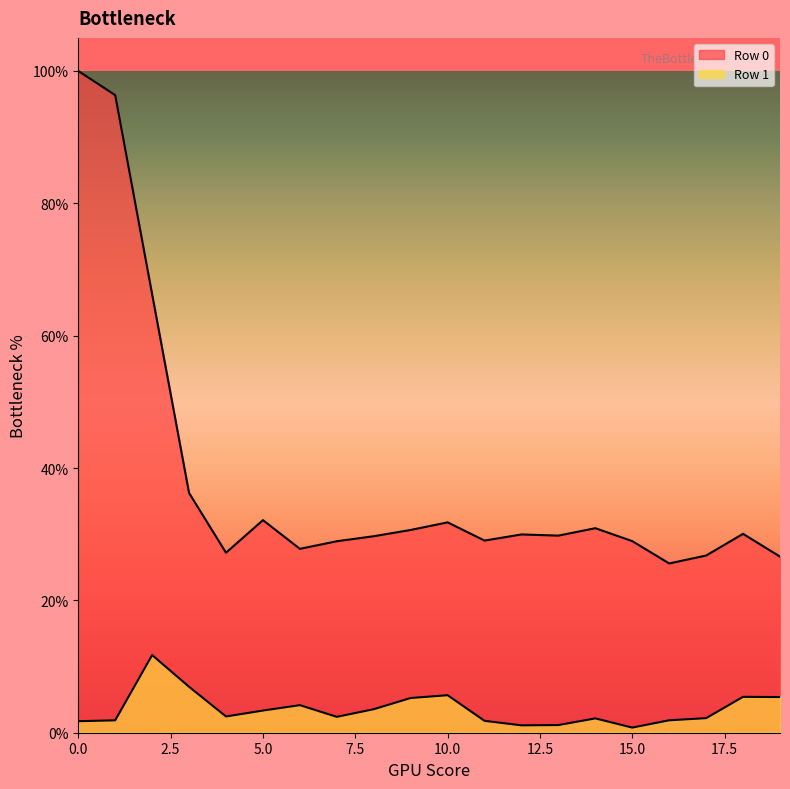

At 9, list the series in order from smallest to largest.

Row 1, Row 0